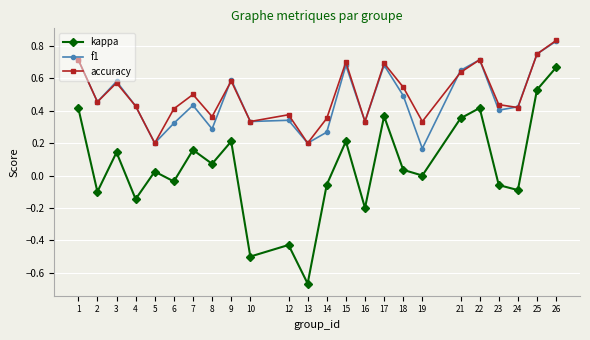

In accuracy, how many points are higher than both neighbors (excluding endpoints)?

7